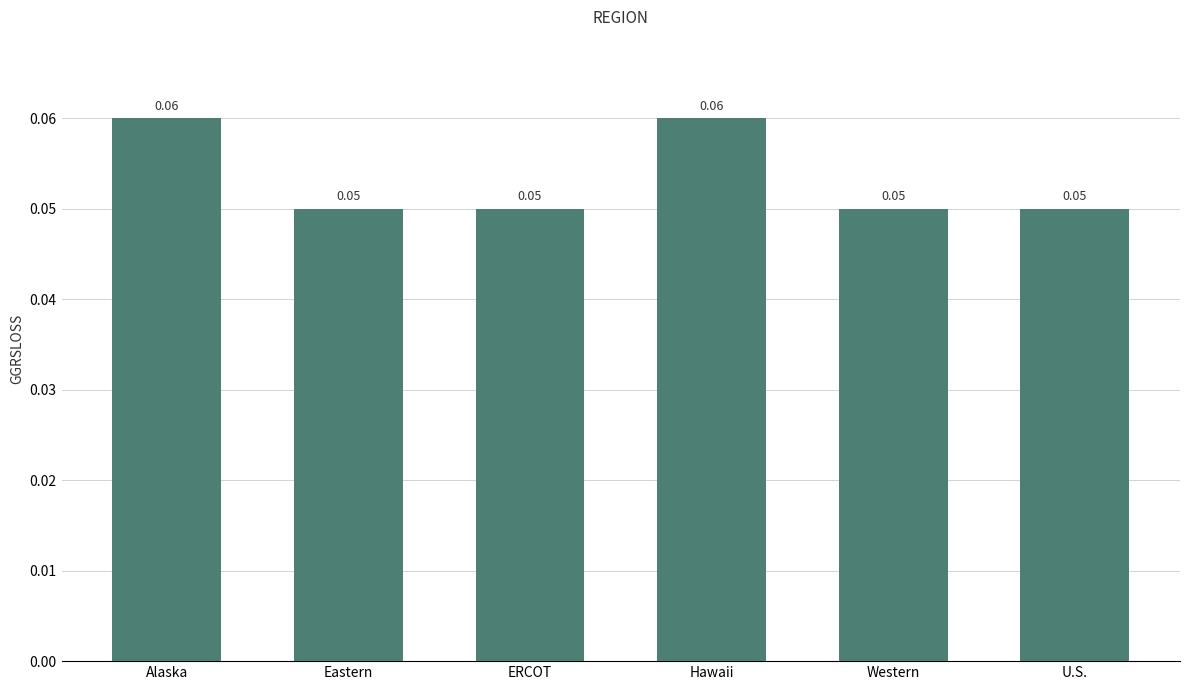

Between ERCOT and Hawaii, which is larger?

Hawaii